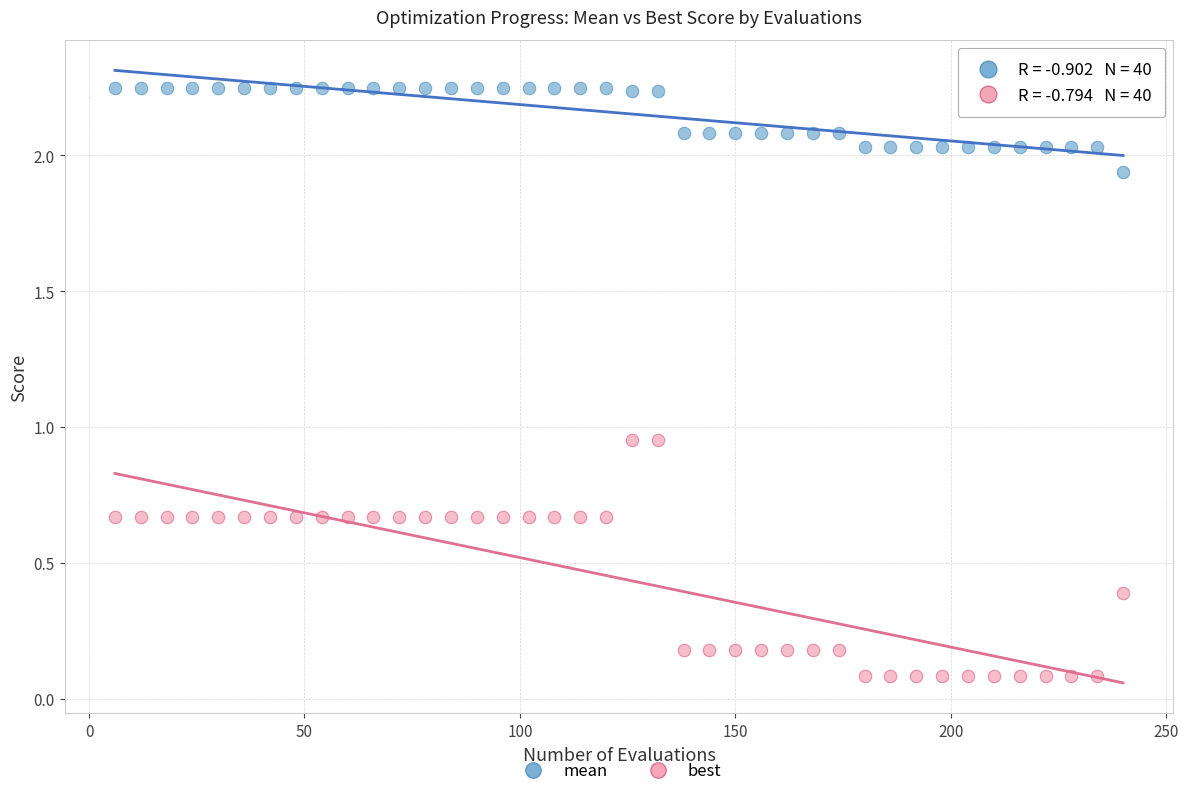

Which series reaches the minimum Y coordinate?

best